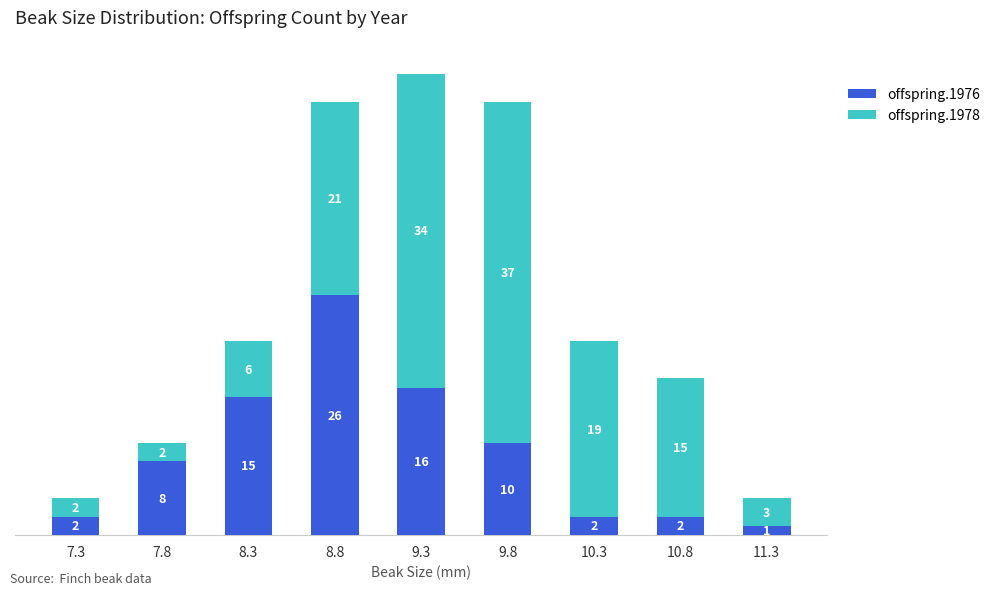

What are all the series names shown in the legend?

offspring.1976, offspring.1978